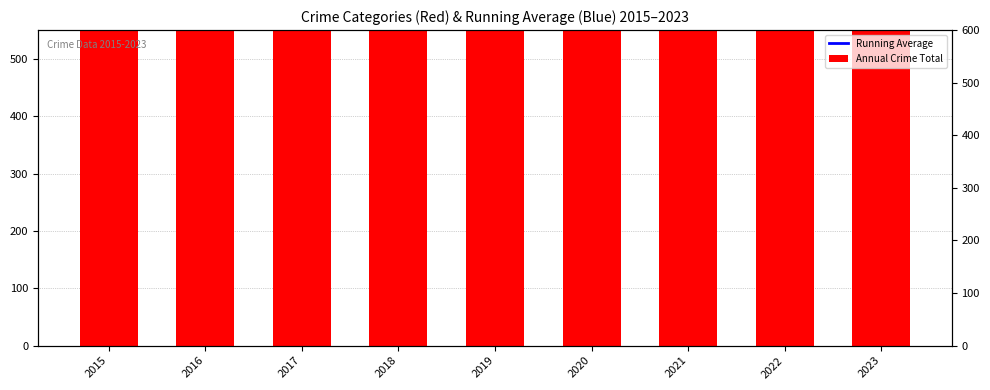

Reading right to left, what are all the values shown in this chart?

Running Average: 799.0	801.9	806.7	815.7	843.8	862.8	875.3	862.5	797.0
Annual Crime Total: 776.0	768.0	753.0	675.0	768.0	825.0	901.0	928.0	797.0